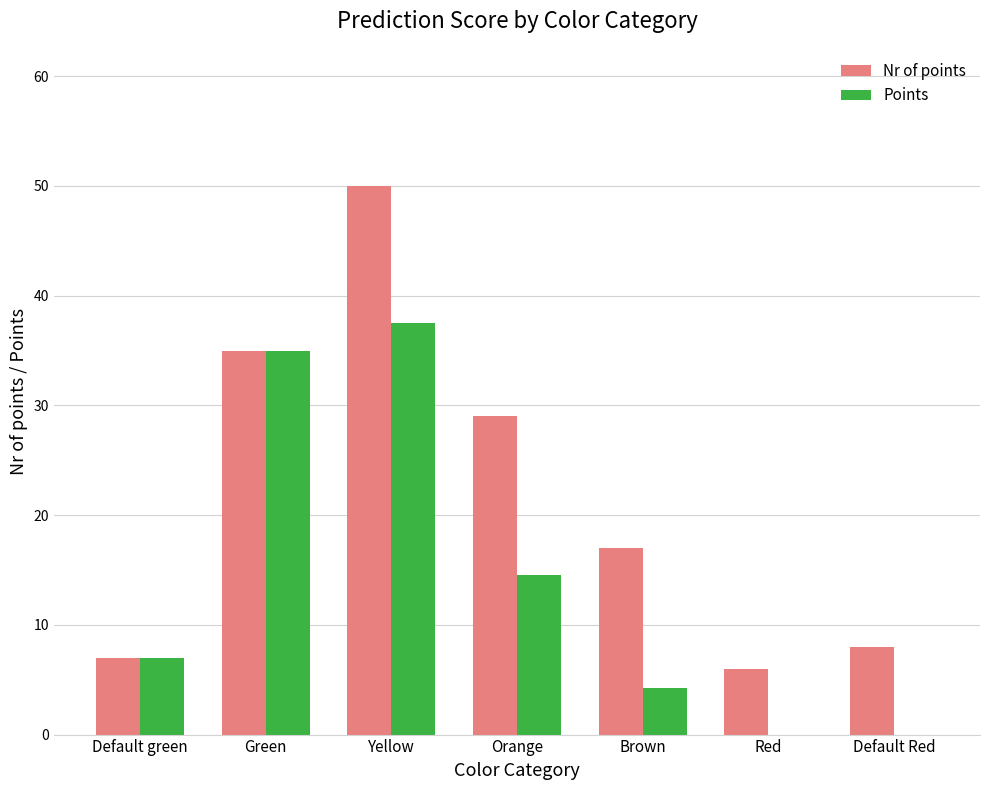

Which series has the largest total across all categories?

Nr of points